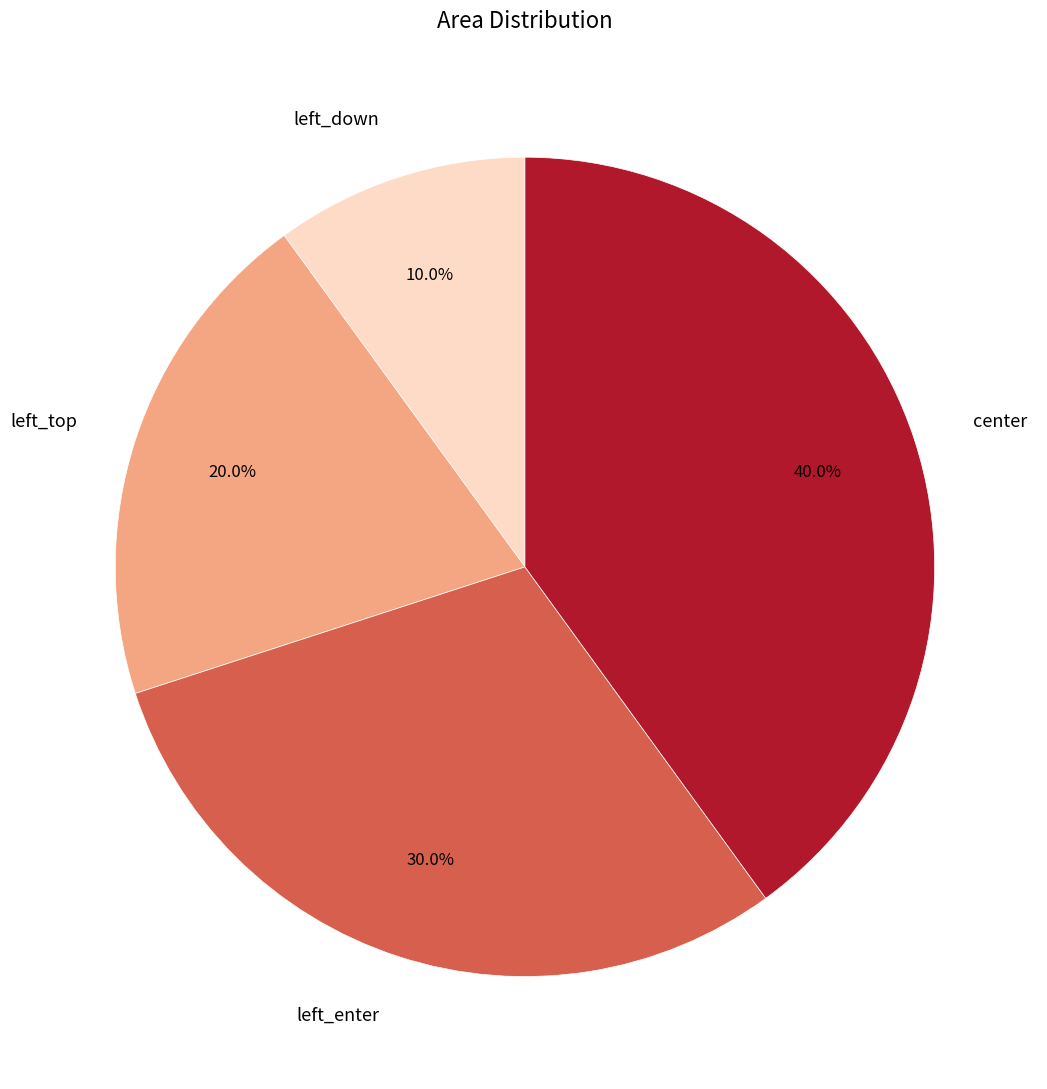

Which has a higher value, left_enter or center?

center